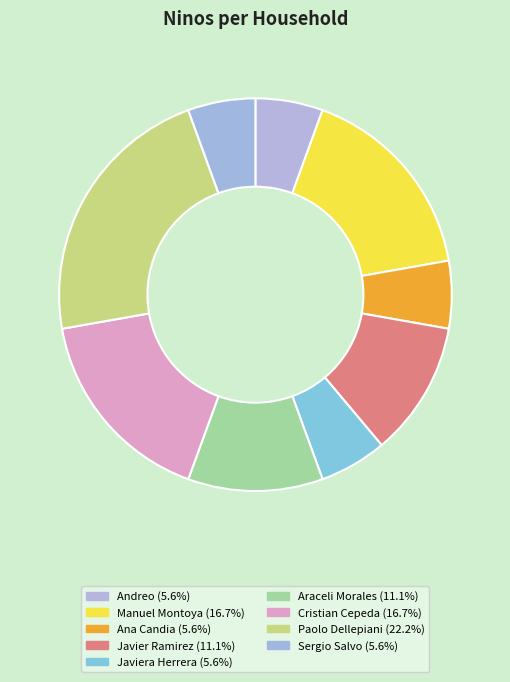

How many slices are in this pie chart?

9